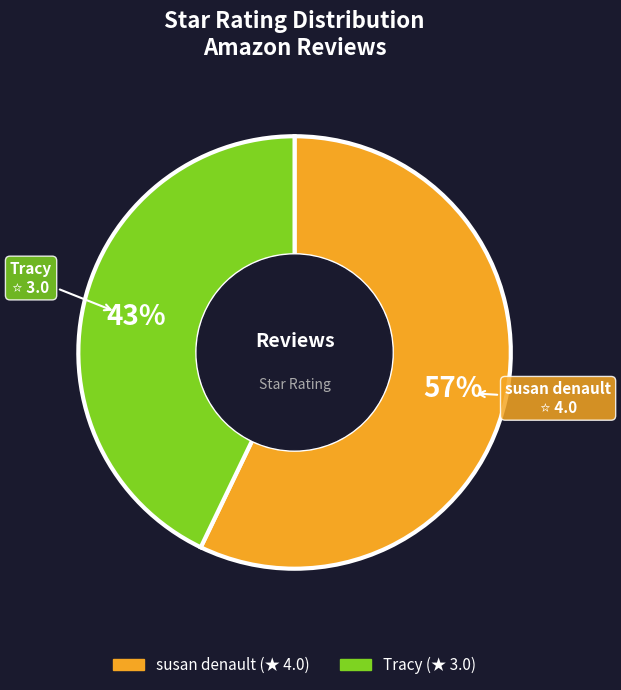

Between Tracy and susan denault, which is larger?

susan denault